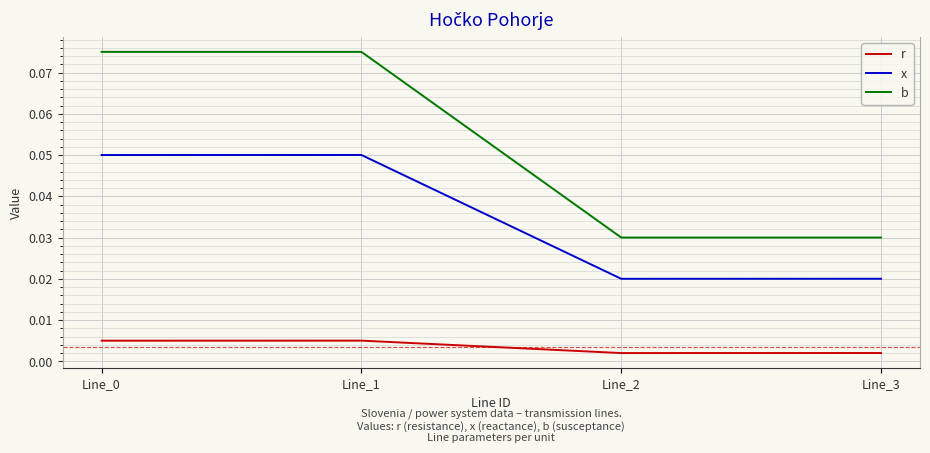

Which series has the largest range (max minus min)?

b